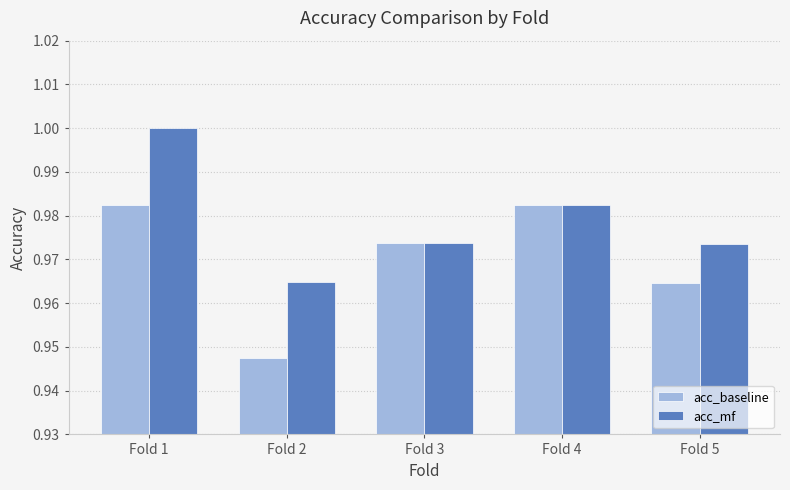

Which category has the lowest value in the acc_mf series?

Fold 2